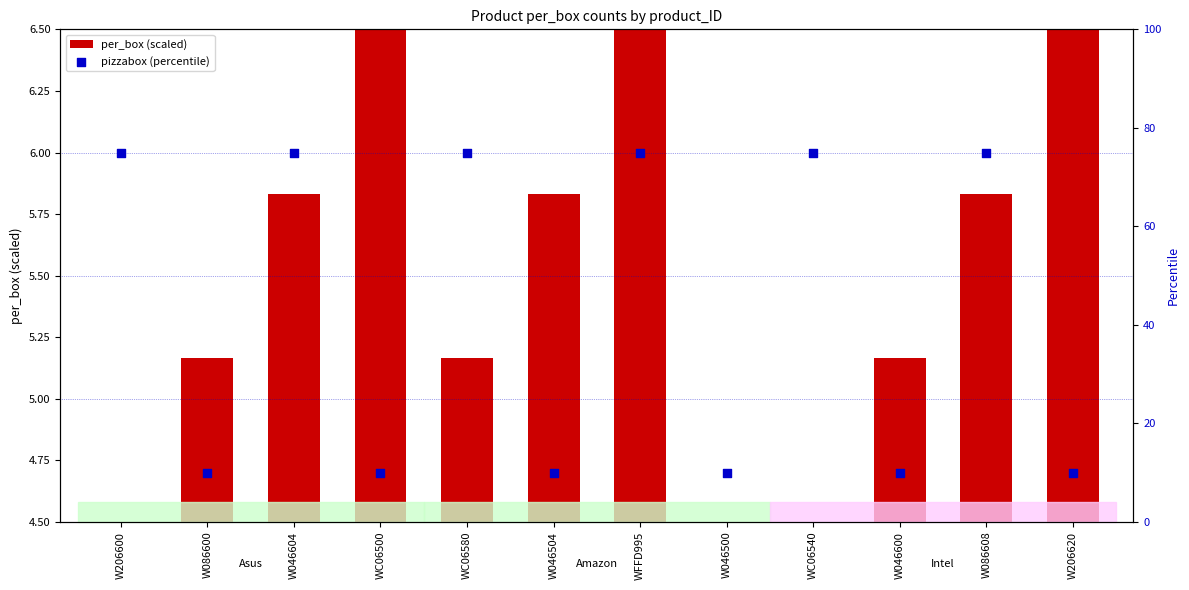

Which series reaches the maximum Y coordinate?

pizzabox (percentile)